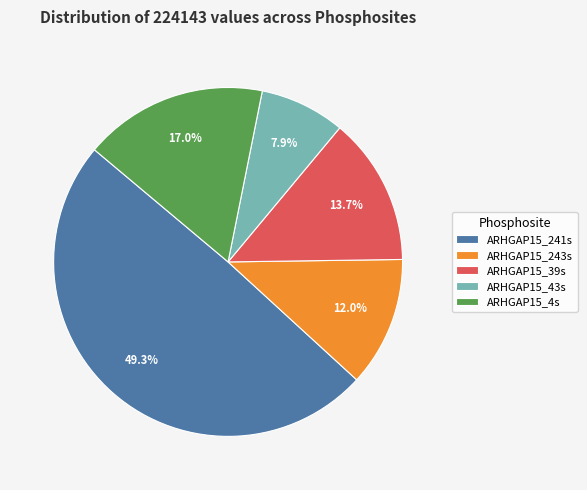

Rank the categories by value from highest to lowest.

ARHGAP15_241s, ARHGAP15_4s, ARHGAP15_39s, ARHGAP15_243s, ARHGAP15_43s